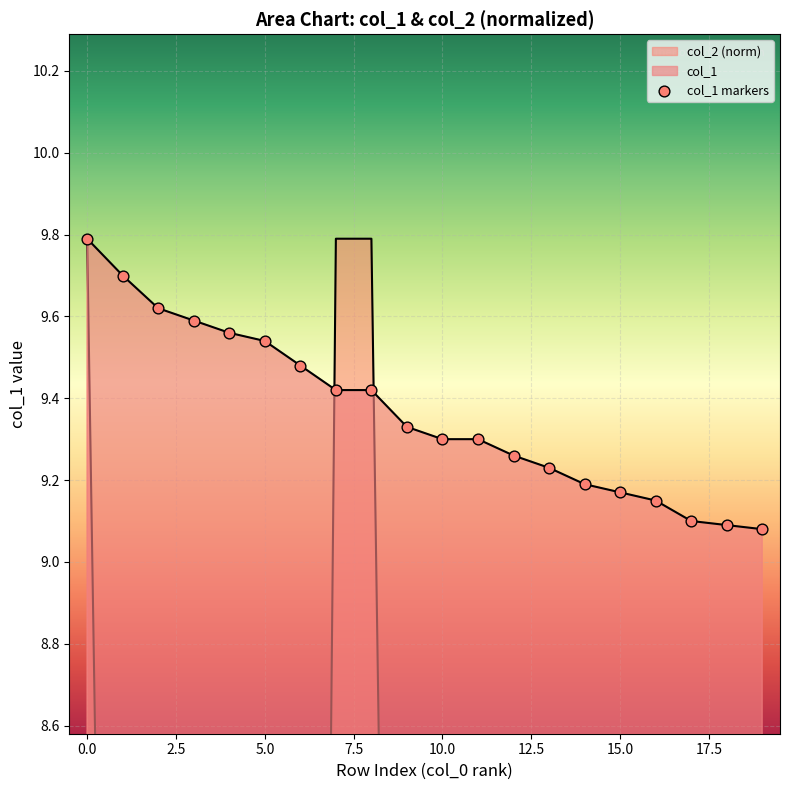

Which series has the largest total across all categories?

col_1